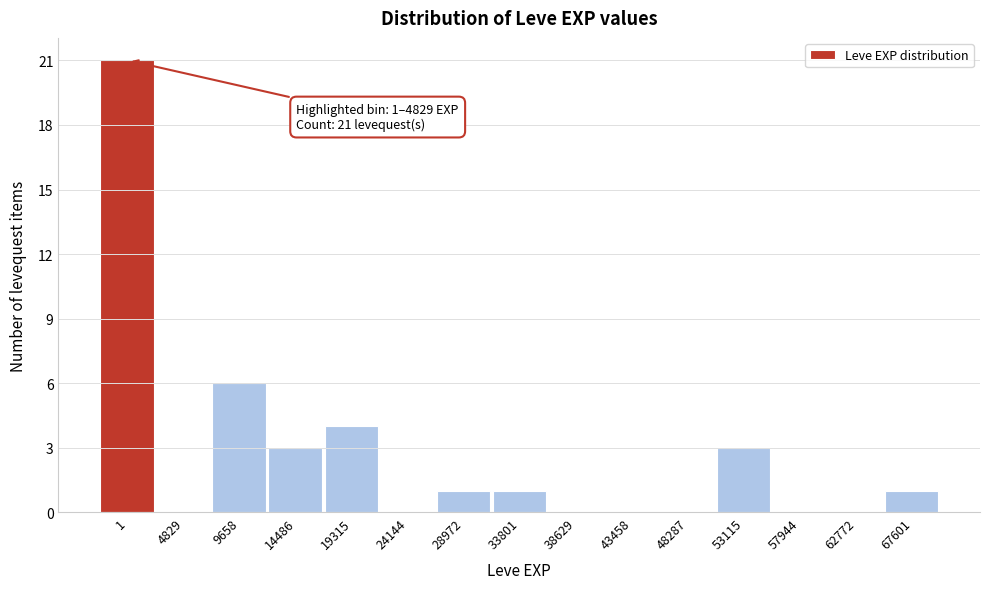

Reading left to right, extract all data points from this chart.

1=21	4829=0	9658=6	14486=3	19315=4	24144=0	28972=1	33801=1	38629=0	43458=0	48287=0	53115=3	57944=0	62772=0	67601=1